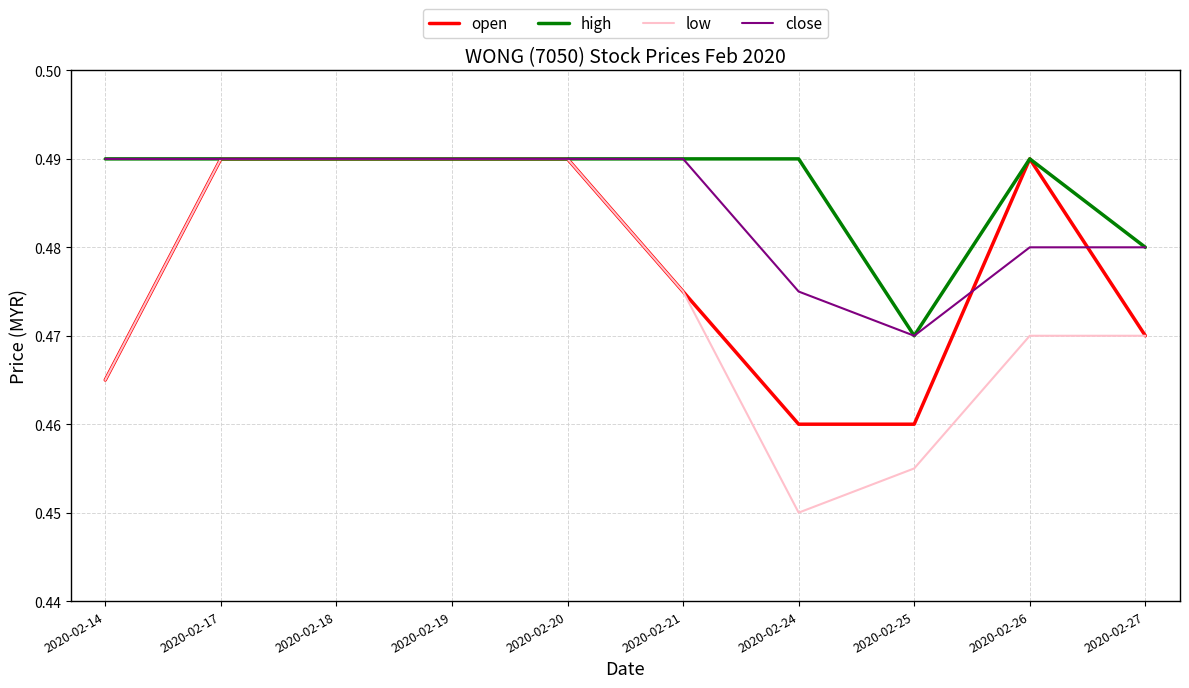

Which series has the widest spread of values?

low